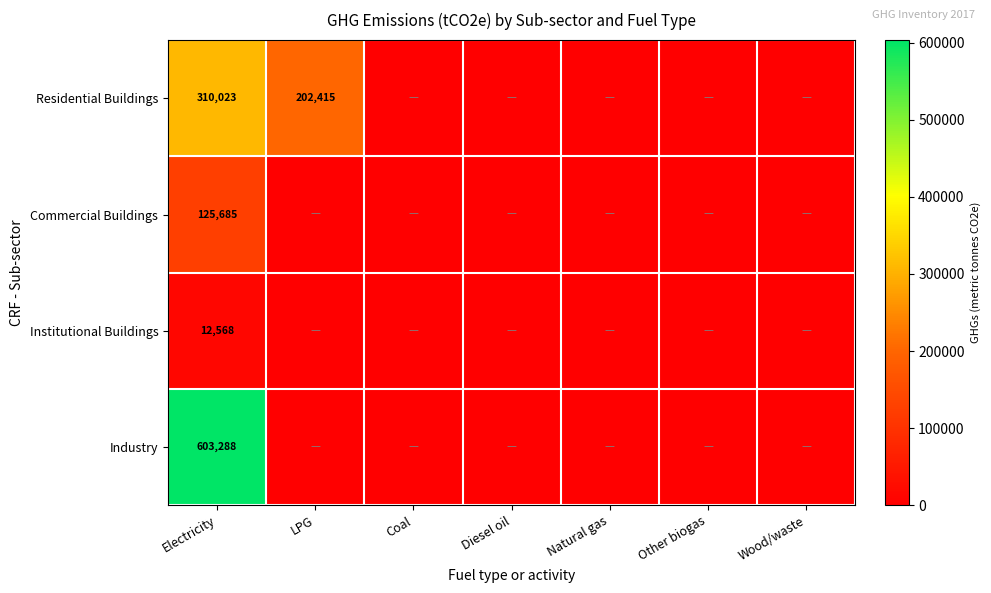

The Institutional Buildings series shows 12568 at Electricity. True or false?

True